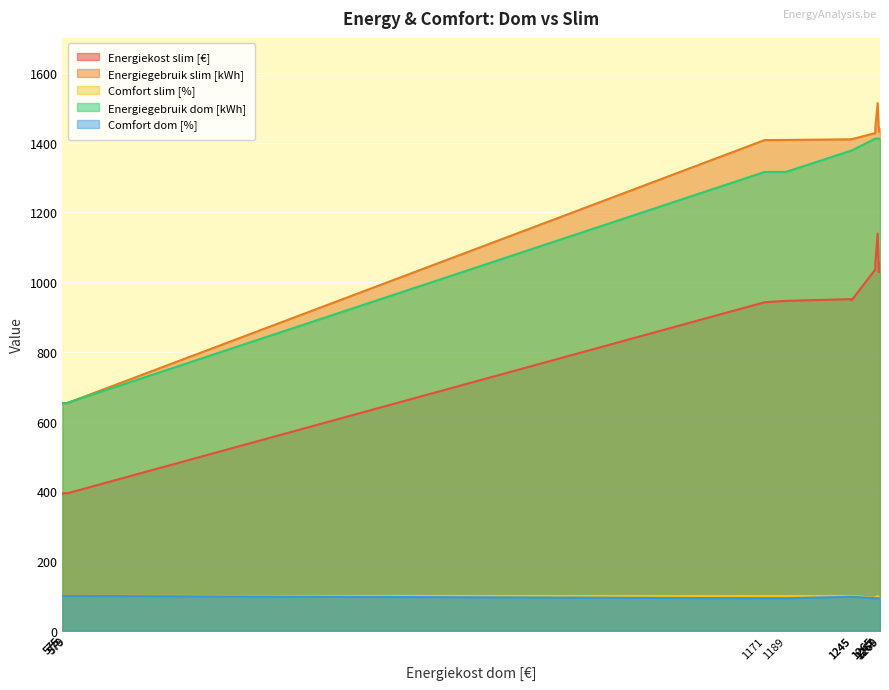

What is the average value of the Energiegebruik dom [kWh] series?

1158.0